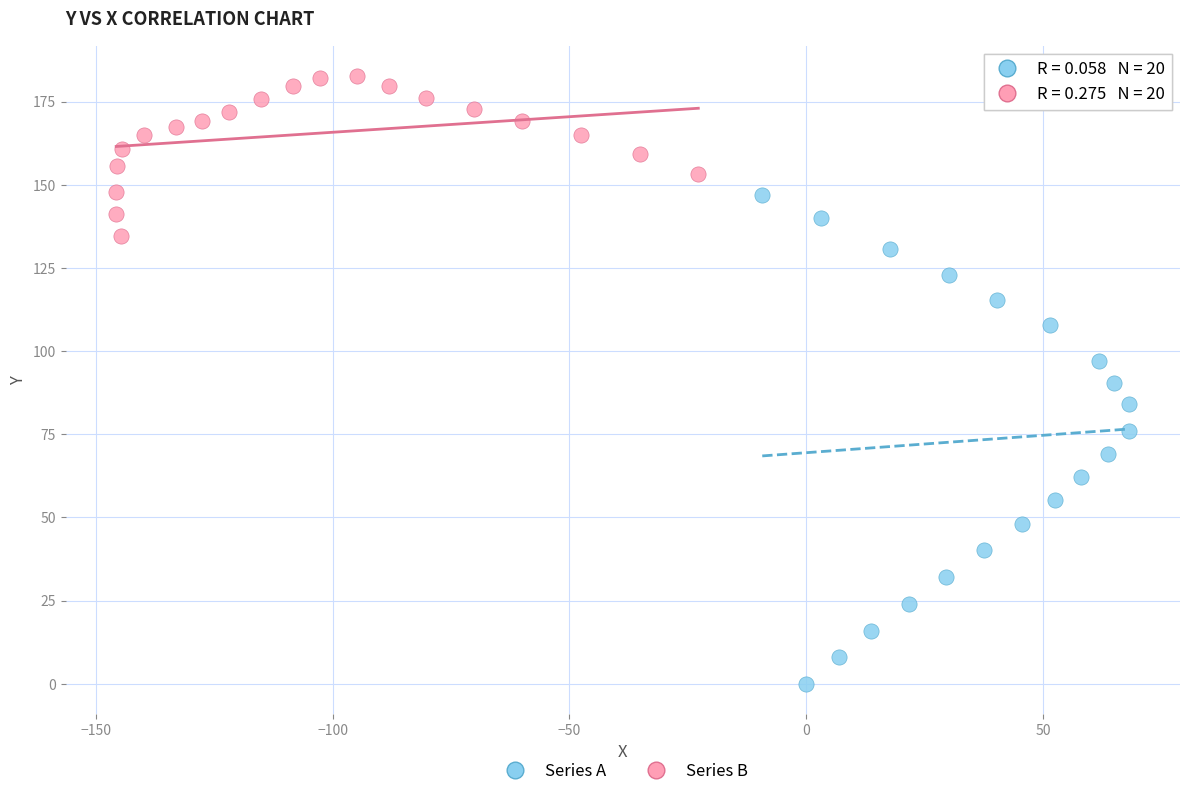

Which series has the widest spread of Y values?

Series A